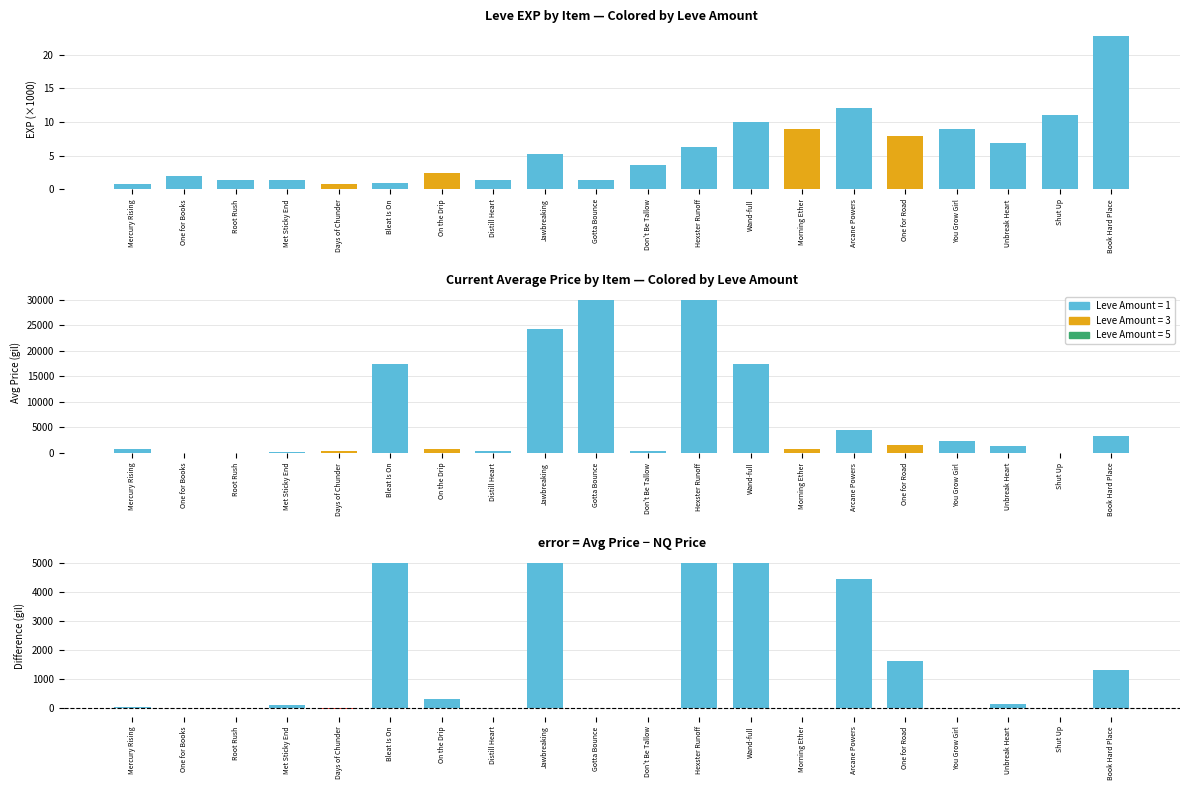

At Jawbreaking, list the series in order from smallest to largest.

Leve EXP (k), Price diff (Avg - NQ), Avg Price (capped 30k)